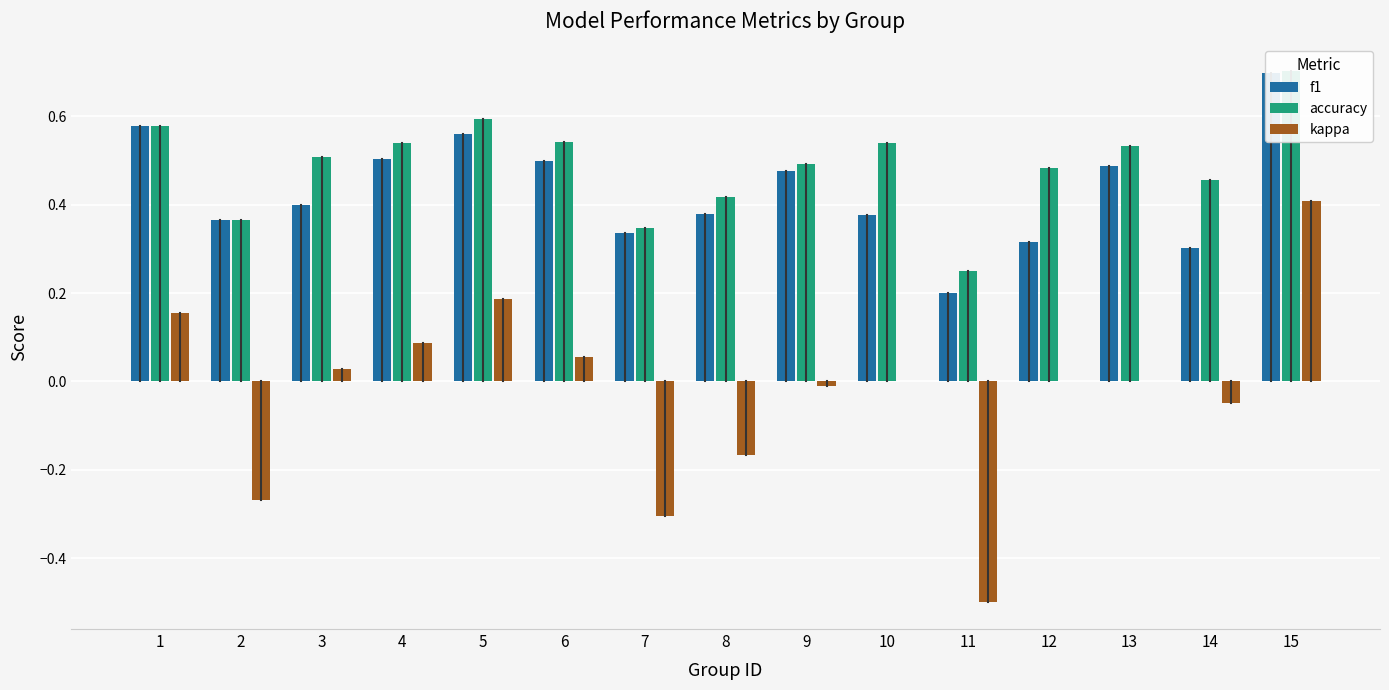

How many bars are there in total?

45